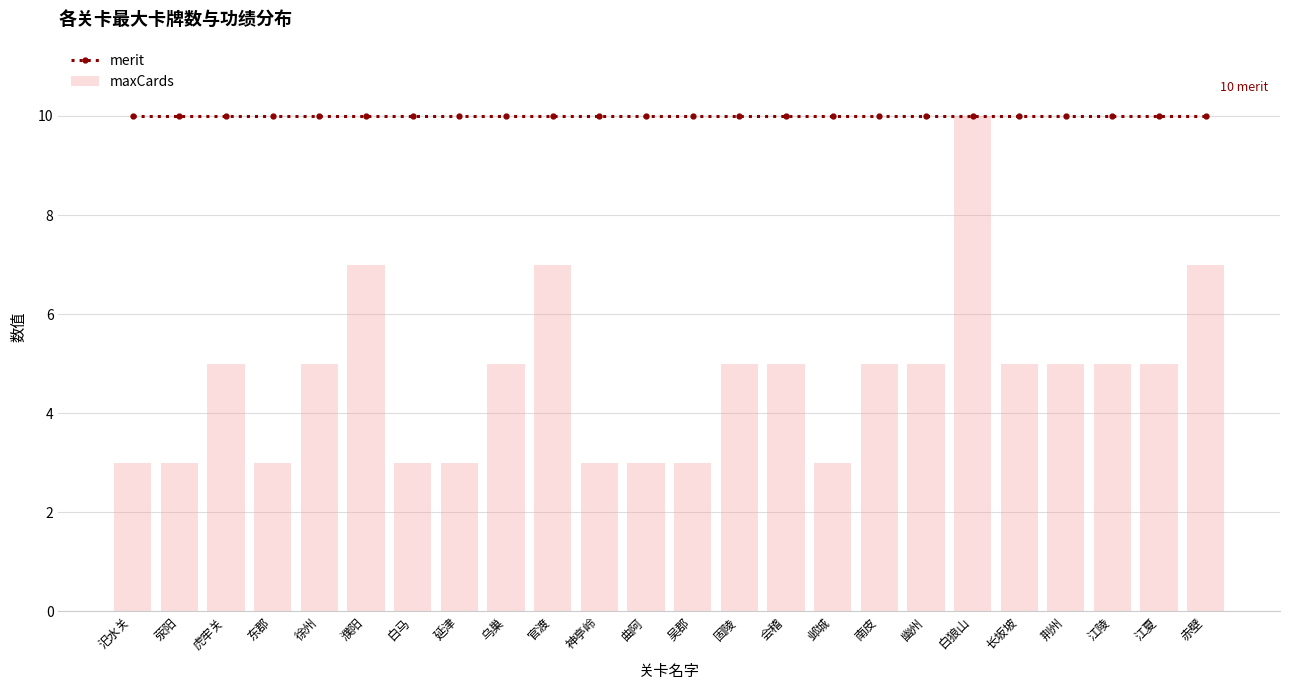

At which category is the sum across all series the highest?

白狼山